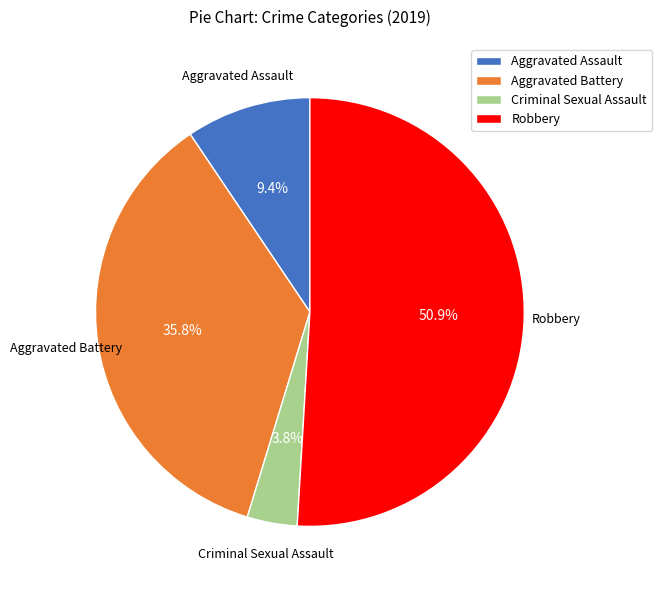

Count the number of slices in the pie.

4